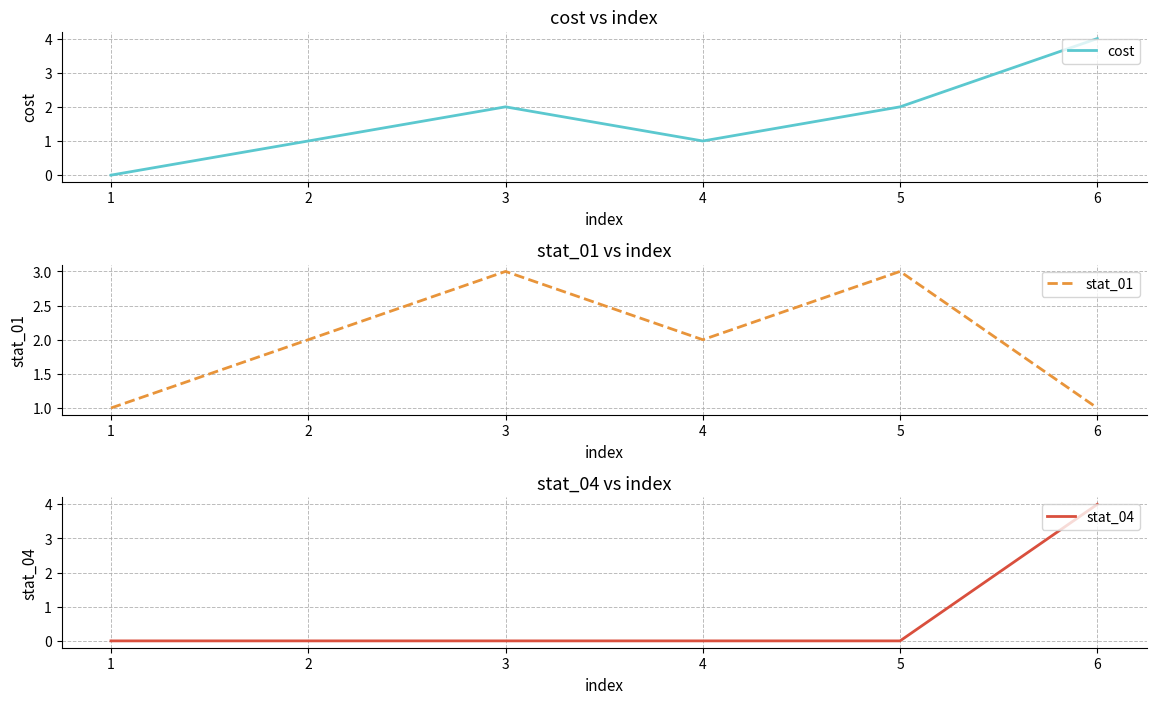

How many lines are shown in the chart?

3